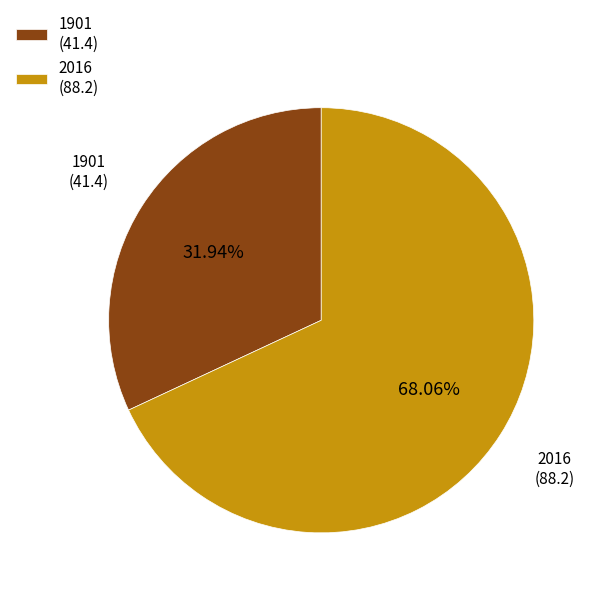

To the nearest percent, what is the difference between the 1901 and 2016 slice percentages?

36%